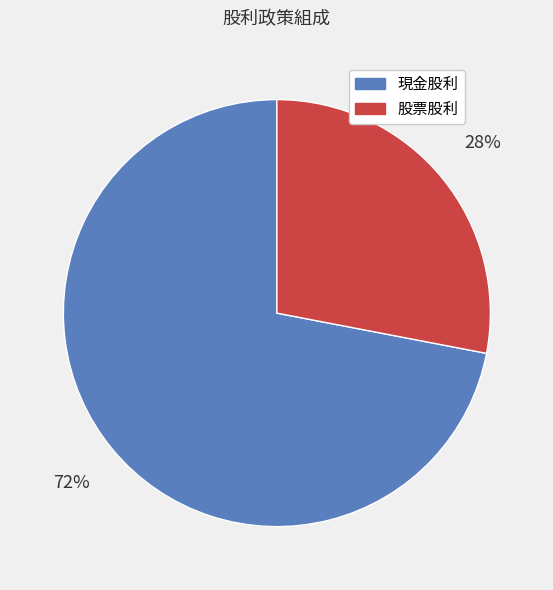

Which slice represents more than half of the pie?

現金股利